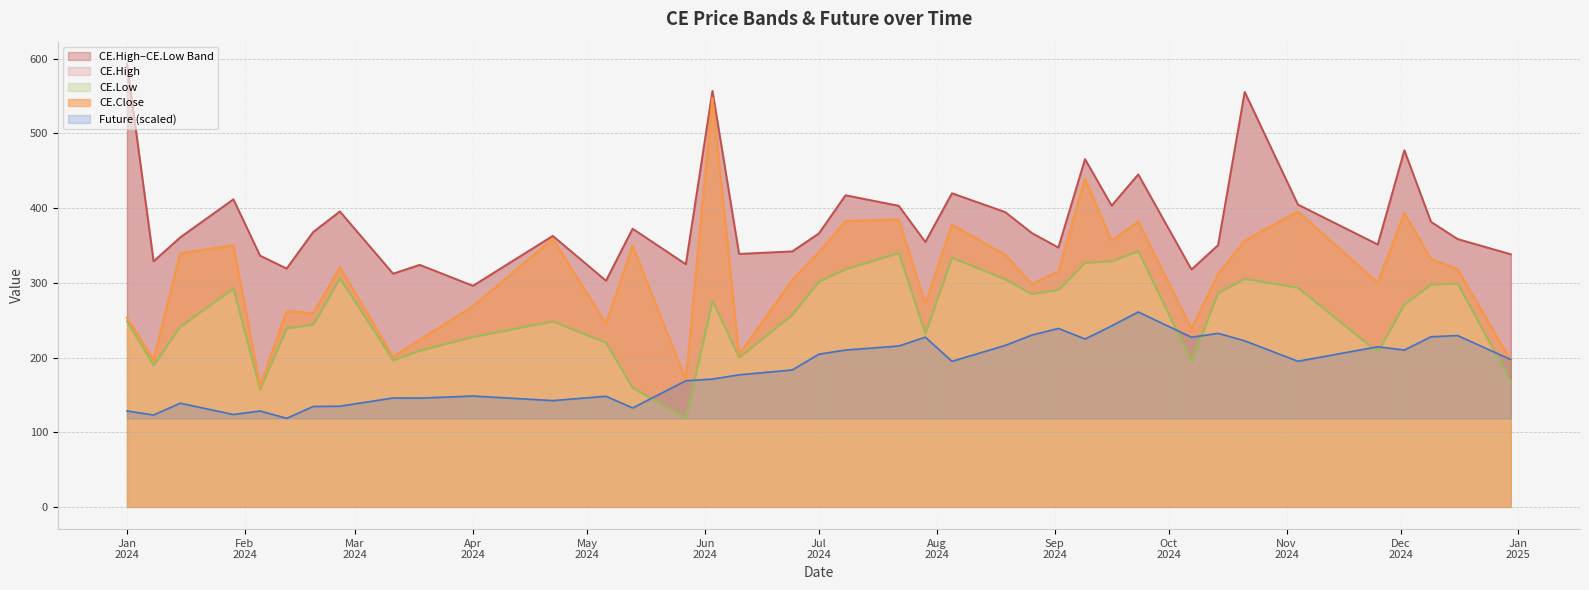

How many lines are shown in the chart?

4